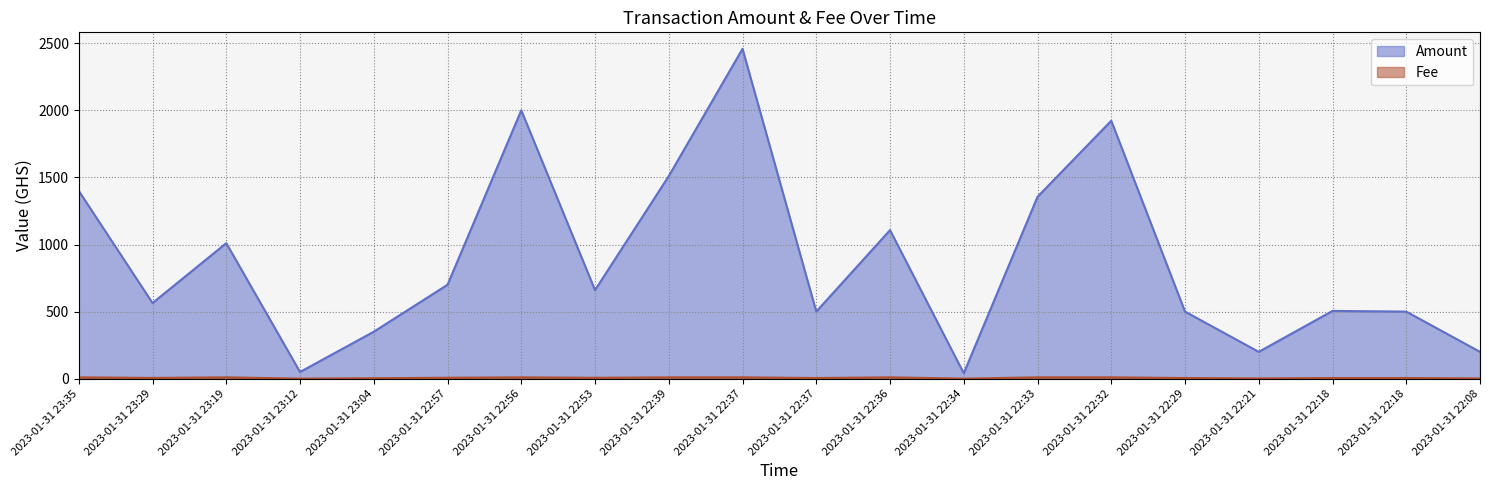

Is the value of Fee at 2023-01-31 22:39 greater than the value of Amount at 2023-01-31 22:36?

No